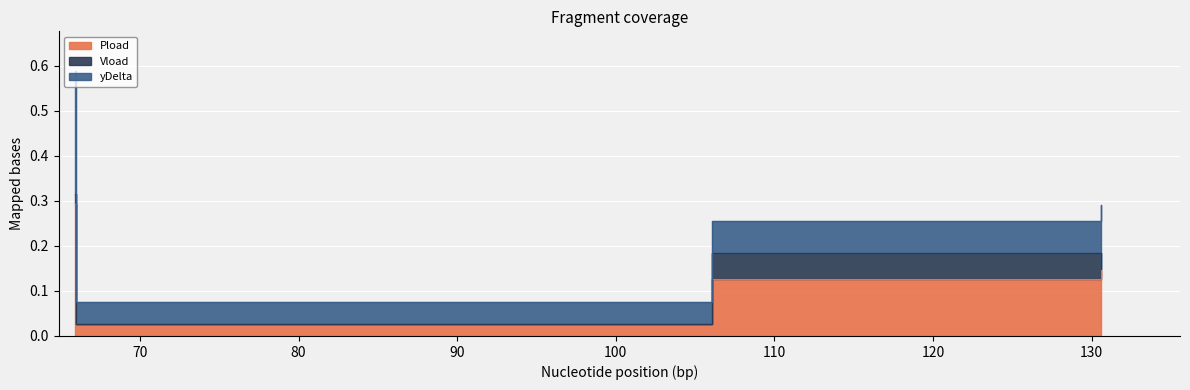

Does the chart display data point markers on the line(s)?

No